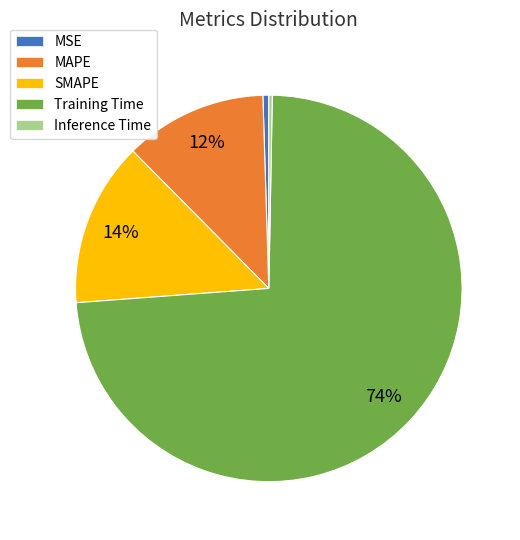

What percentage is the MAPE slice, to the nearest percent?

12%